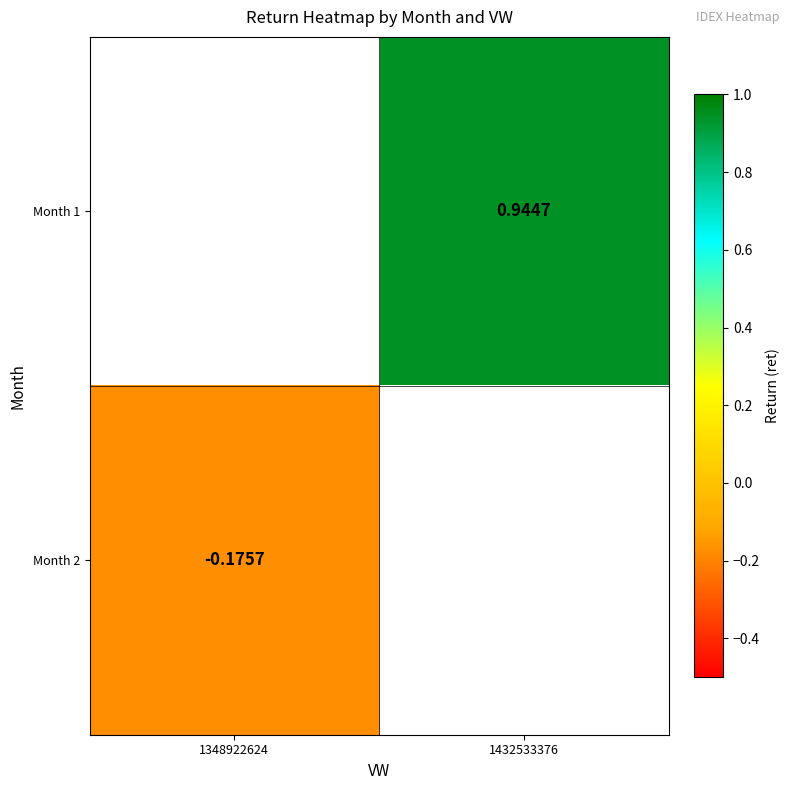

Which category has the highest value in the Month 2 series?

1348922624